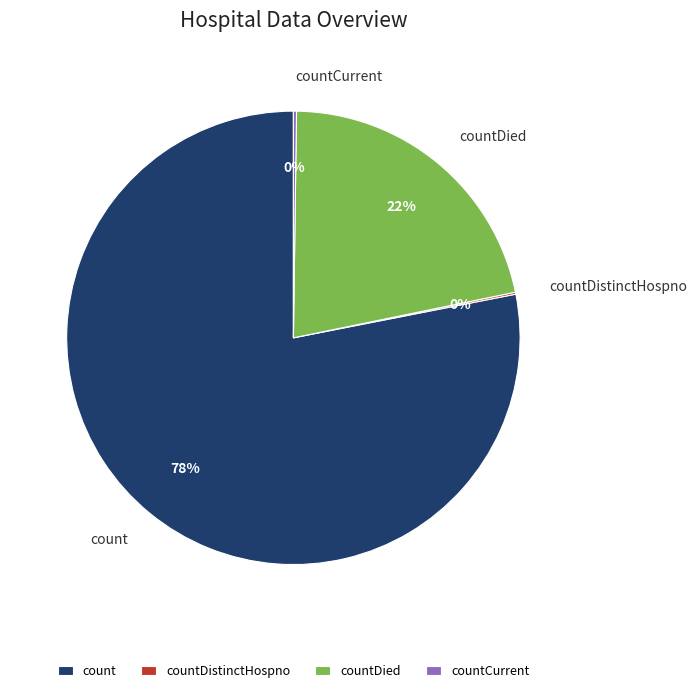

Between countDied and count, which is larger?

count